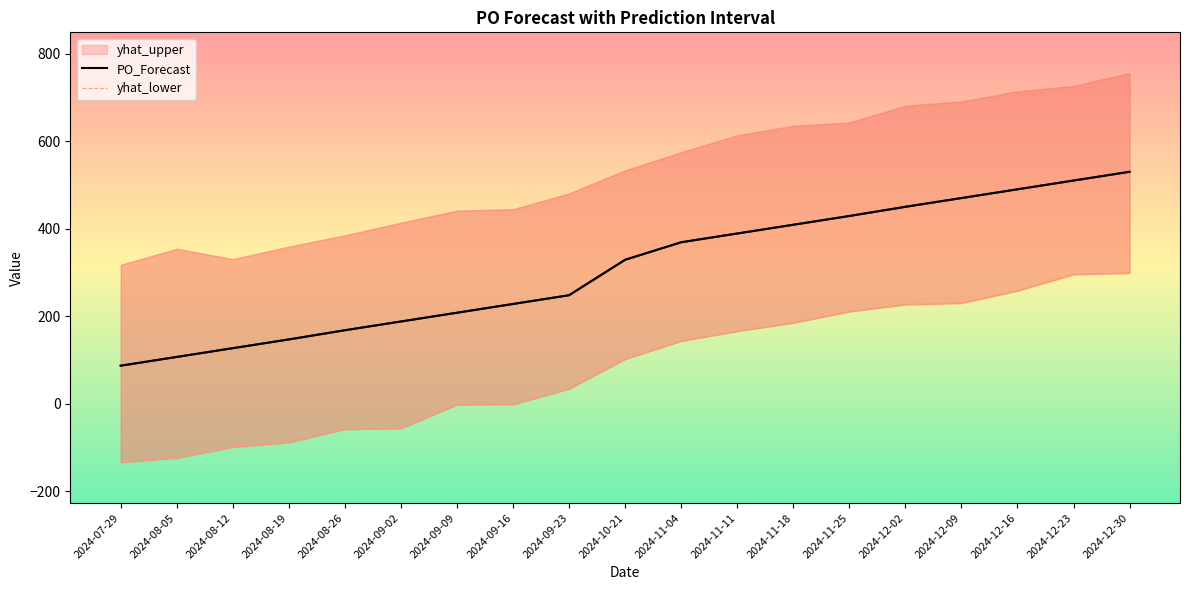

The PO_Forecast series shows 369.0 at 2024-11-04. True or false?

True